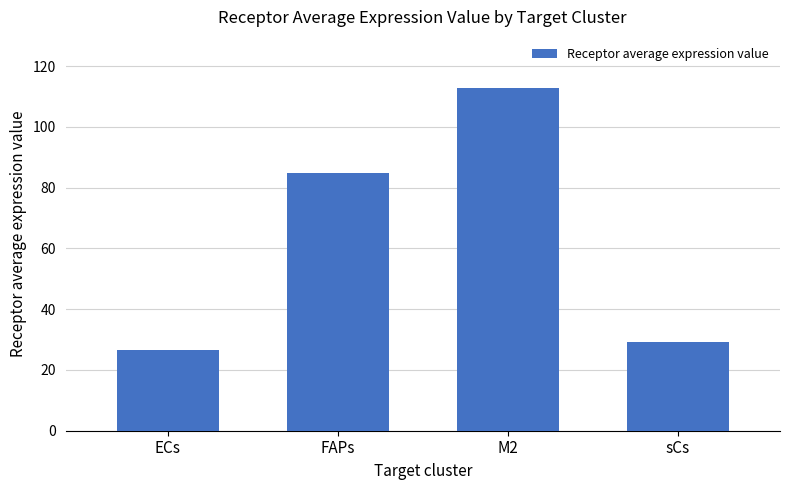

Which category has the lowest value across all series?

ECs